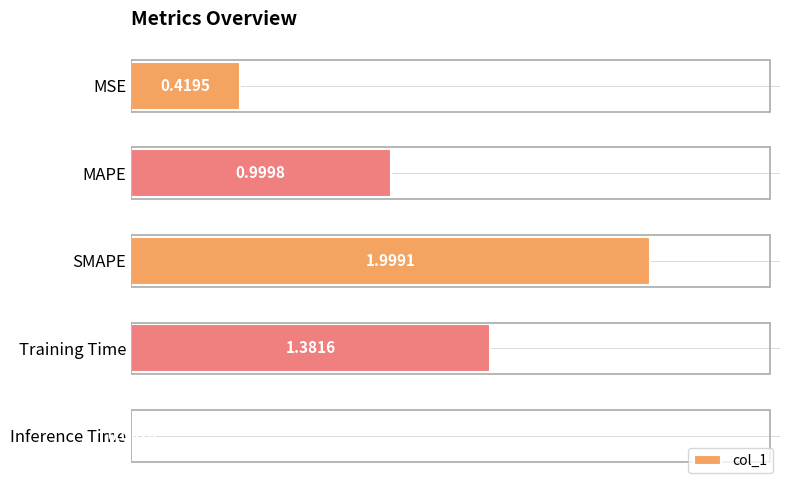

What is the difference between the maximum and minimum values?

2.0